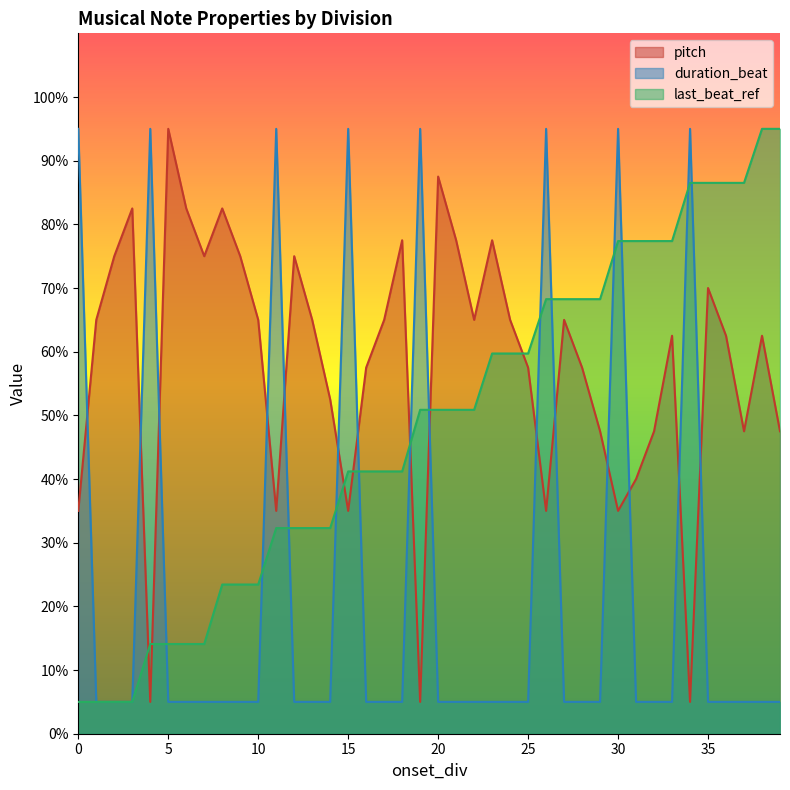

What is the spread (max minus min) of values at 22?

60.0